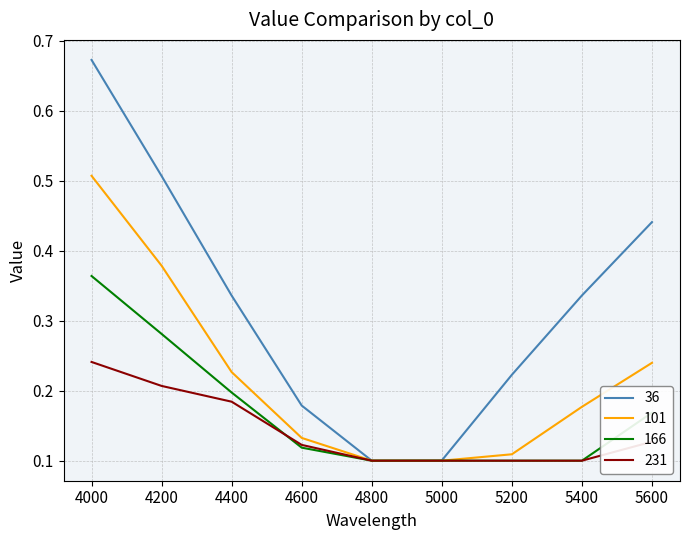

Which category has the highest value in the 36 series?

4000